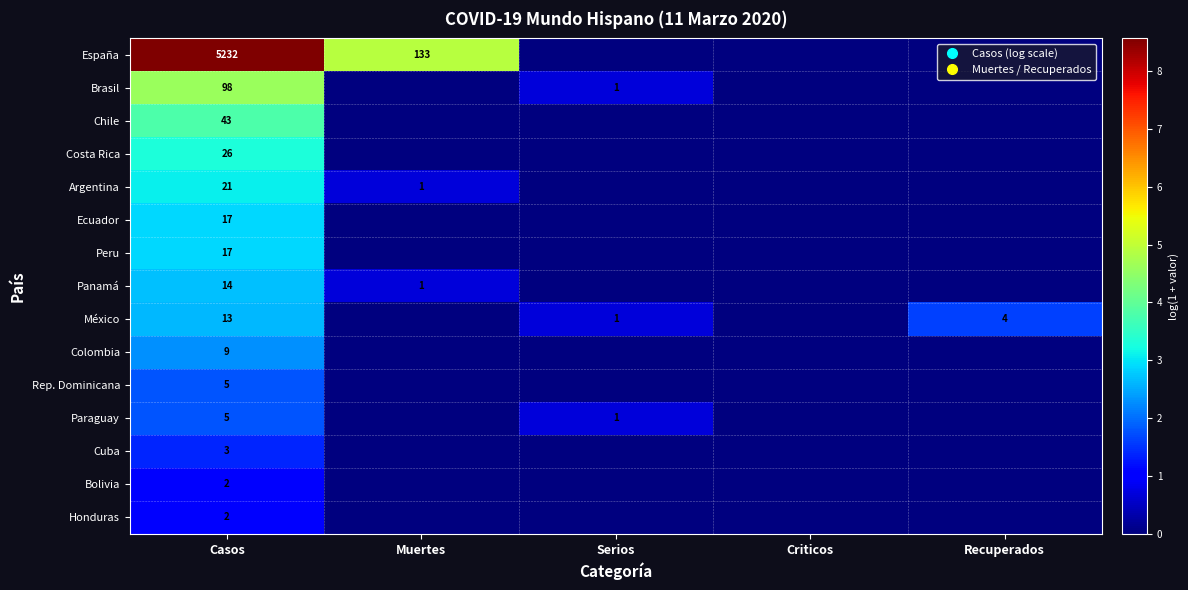

True or false: Cuba has a value of 3 at Casos.

True